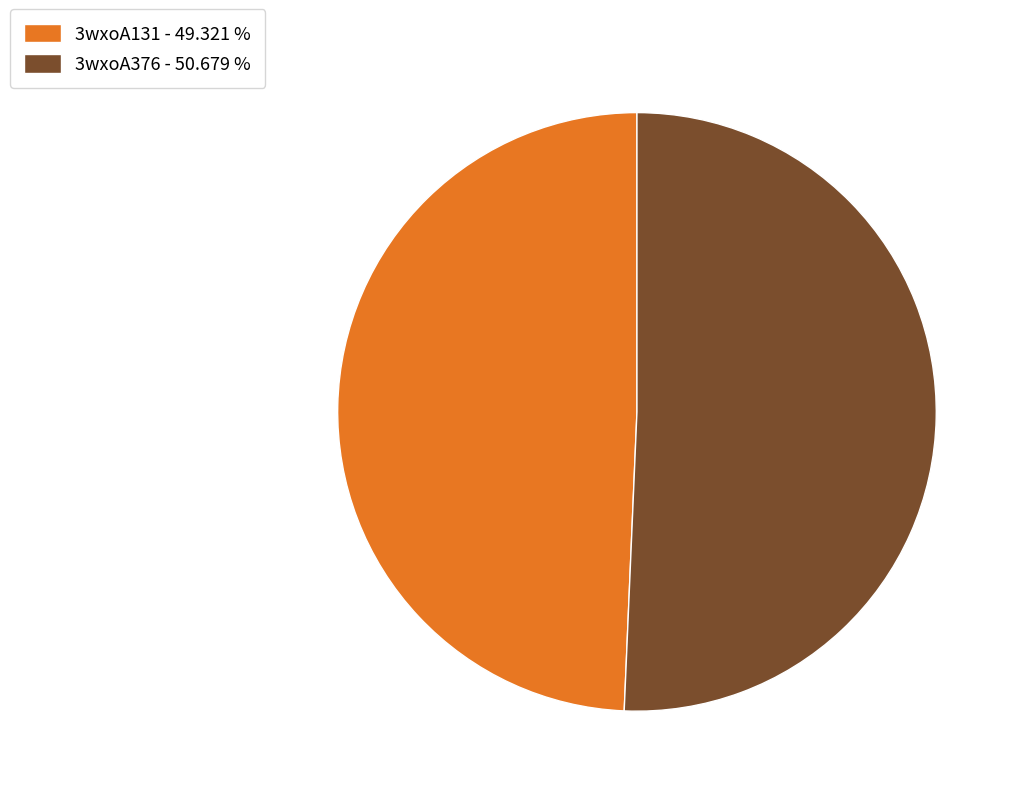

The 3wxoA376 slice represents 38% of the pie. True or false?

False